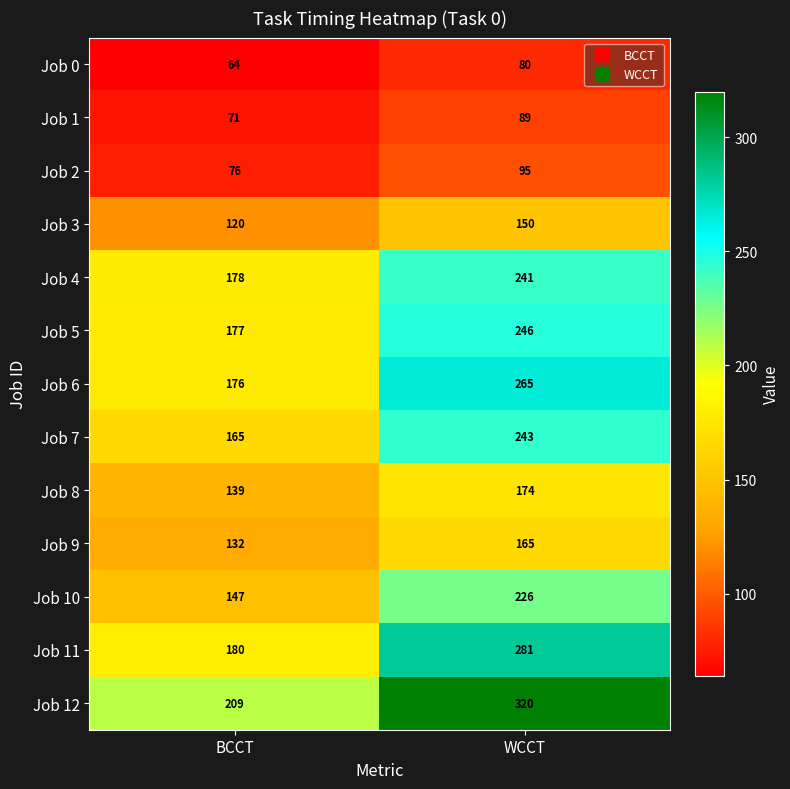

The Job 12 series shows 209 at BCCT. True or false?

True